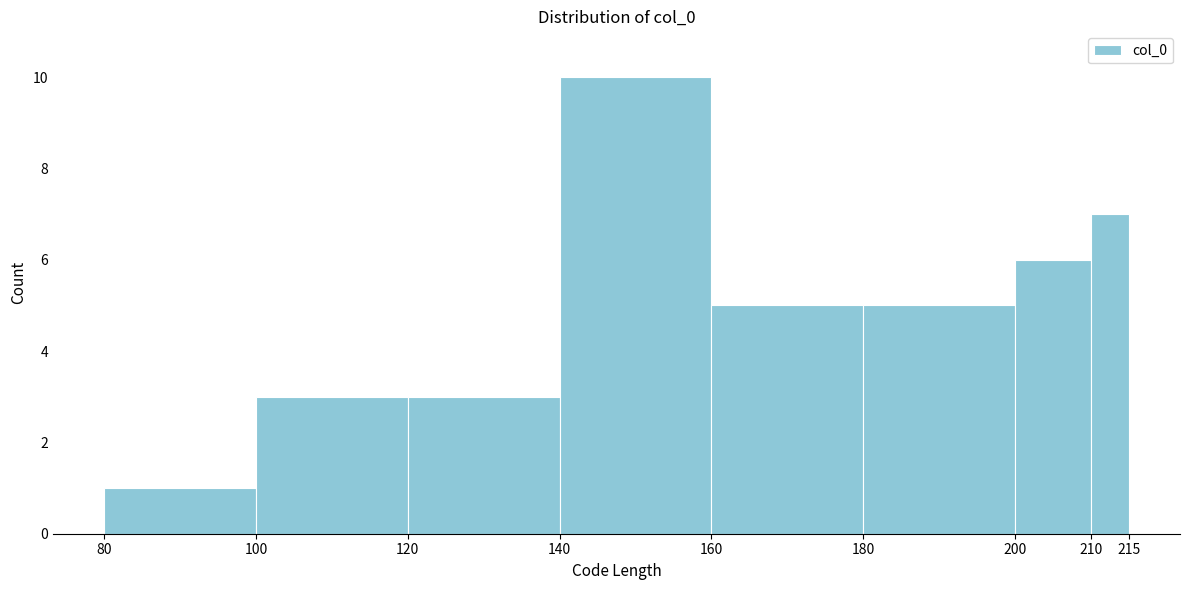

Reading left to right, transcribe this chart: for each bar, give the range it covers on the x-axis and its height. The values are not printed on the chart, so give them approximately, as read against the axis.

80 to 100: 1
100 to 120: 3
120 to 140: 3
140 to 160: 10
160 to 180: 5
180 to 200: 5
200 to 210: 6
210 to 215: 7